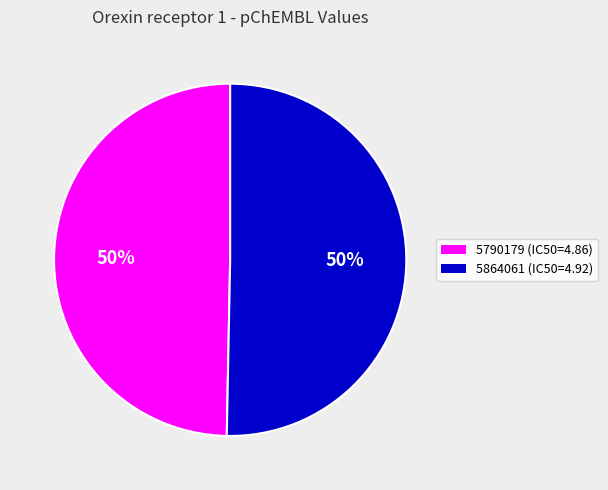

Which category accounts for the majority?

5864061